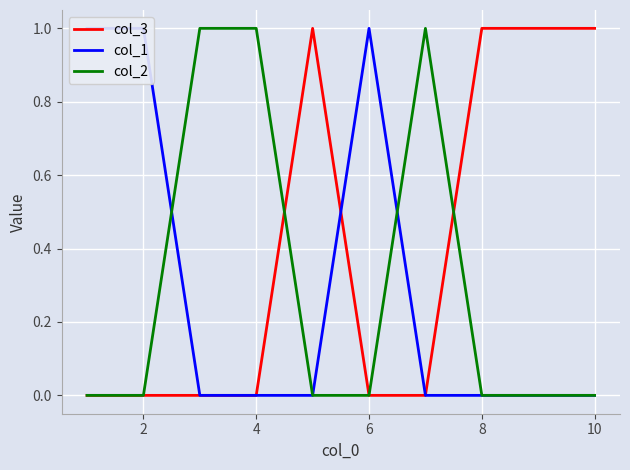

What is the greatest value displayed?

1